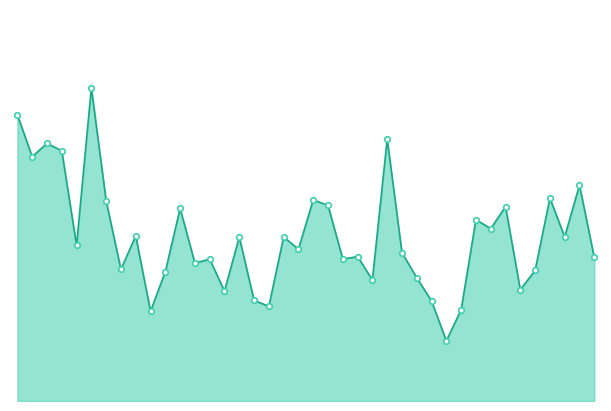

Is this an area chart (filled region under the line)?

Yes